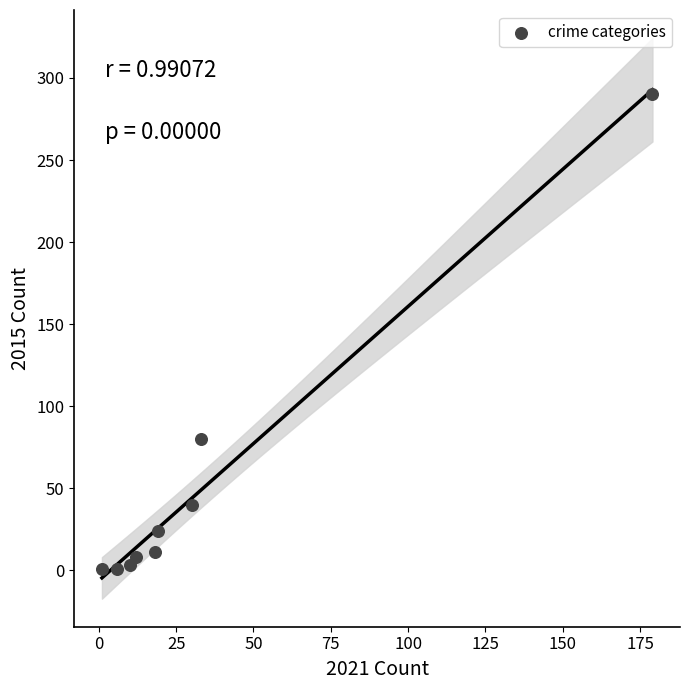

What is the average Y value?

51